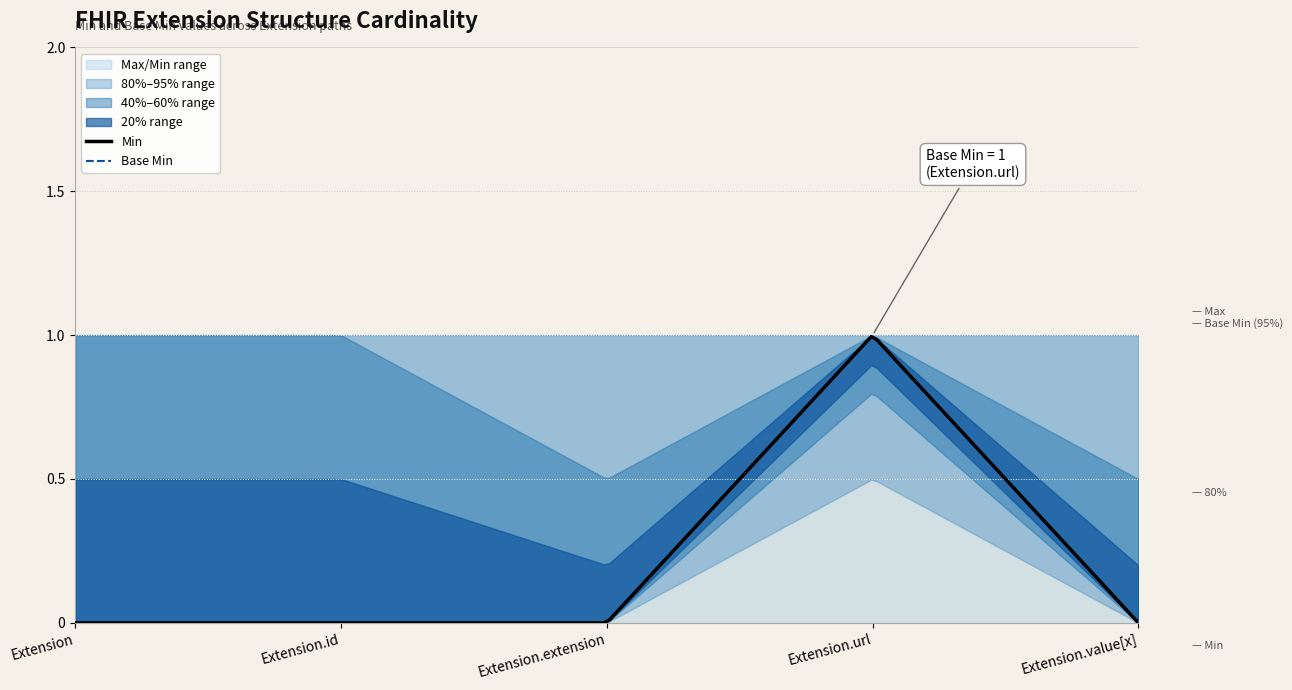

At which label does Base Min reach its minimum?

Extension